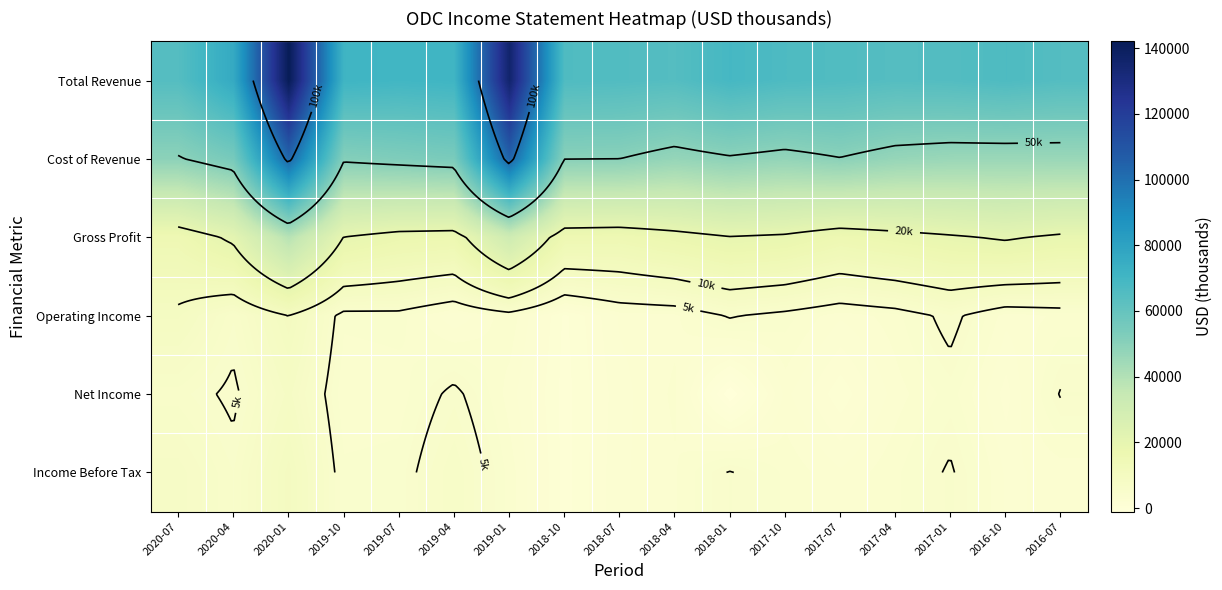

At which category does the chart reach its minimum across all series?

2018-01